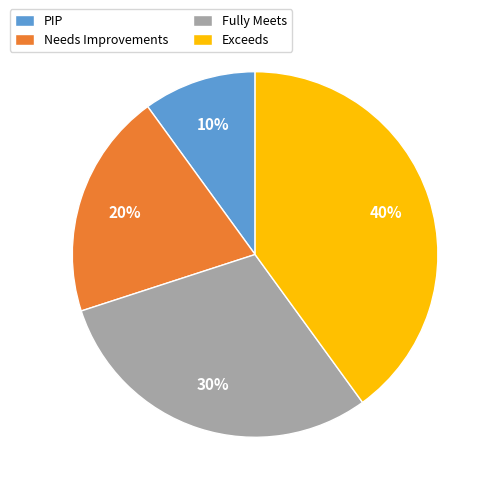

To the nearest percent, what is the combined percentage of Fully Meets and PIP?

40%